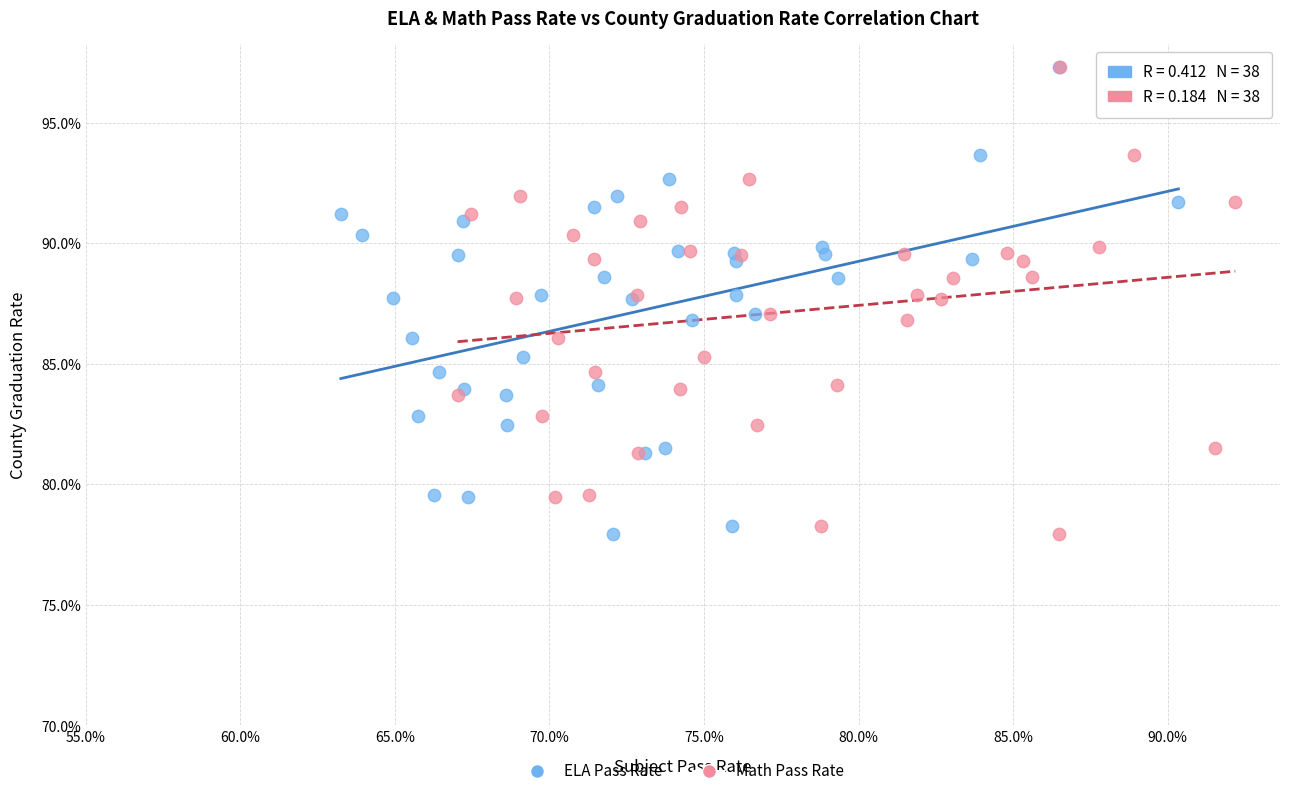

What are all the series names shown in the legend?

ELA Pass Rate, Math Pass Rate